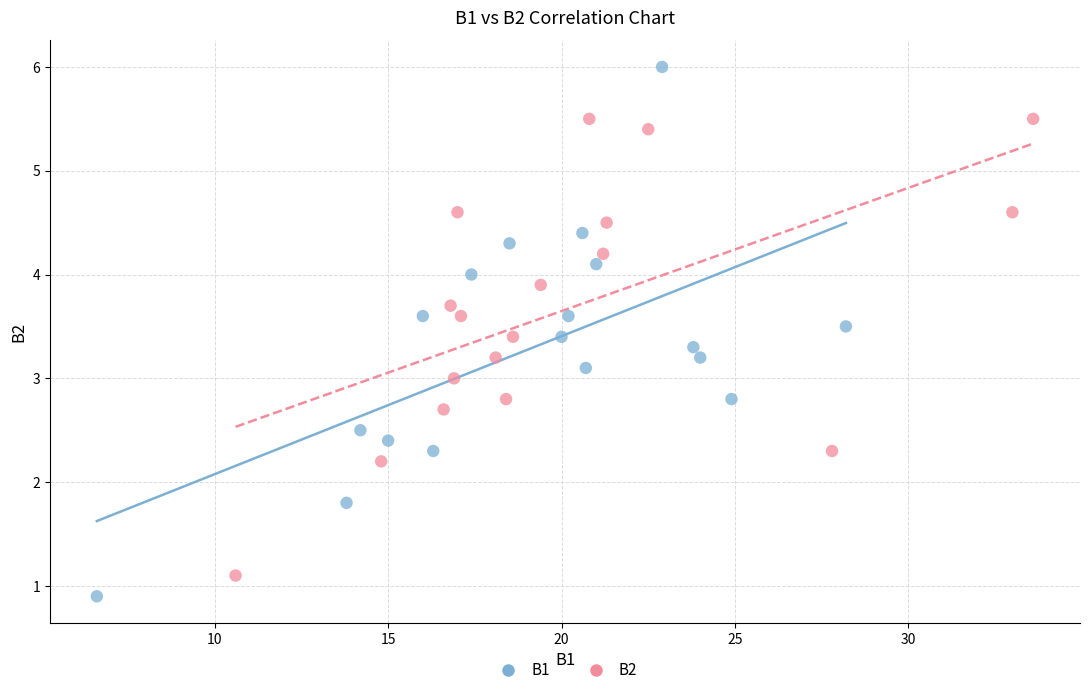

Which series contains the highest Y value?

B1